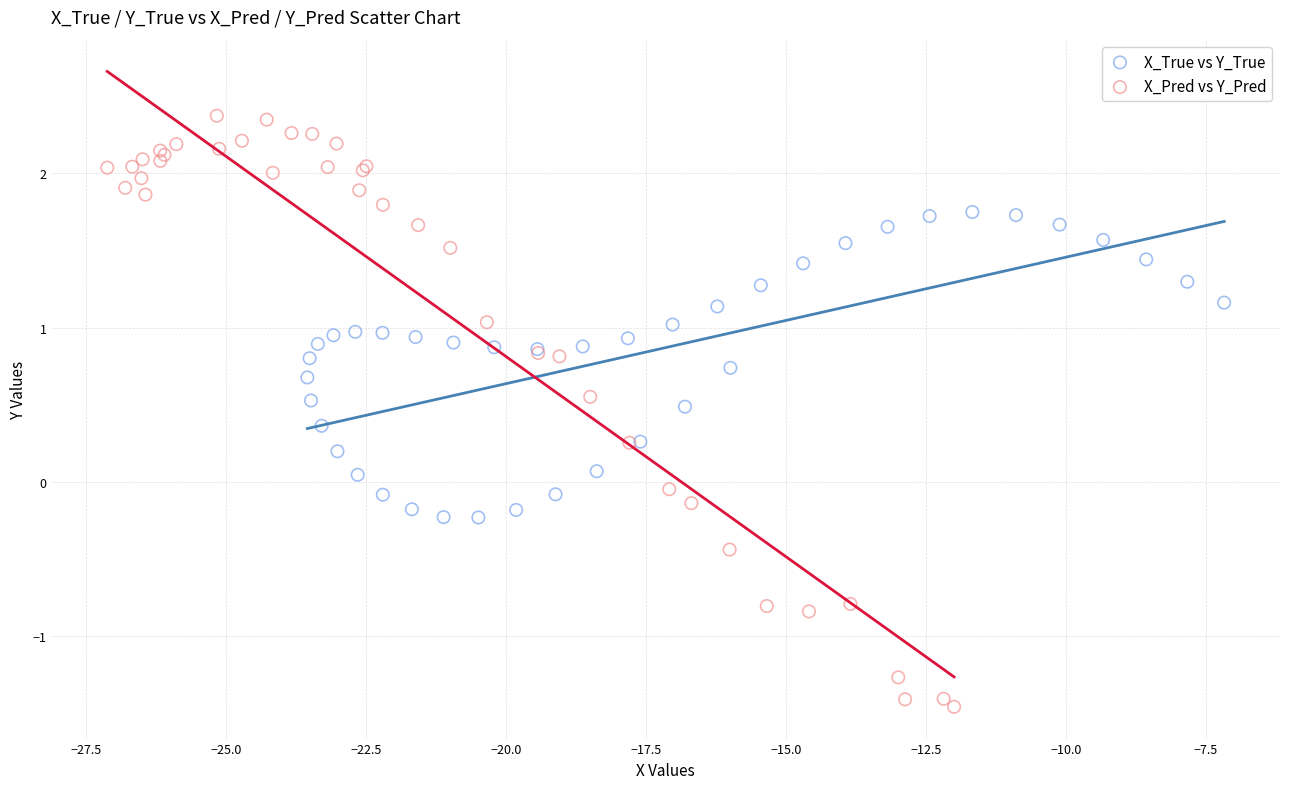

Which series reaches the maximum Y coordinate?

X_Pred vs Y_Pred